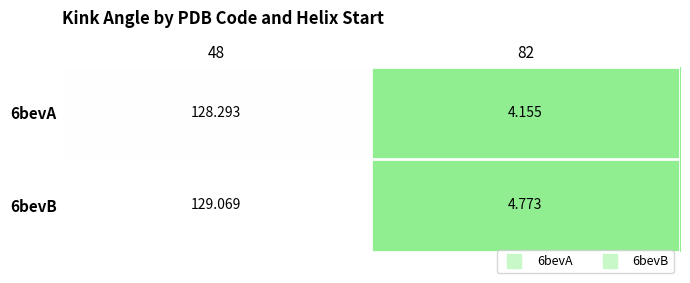

How many series are shown in this chart?

2